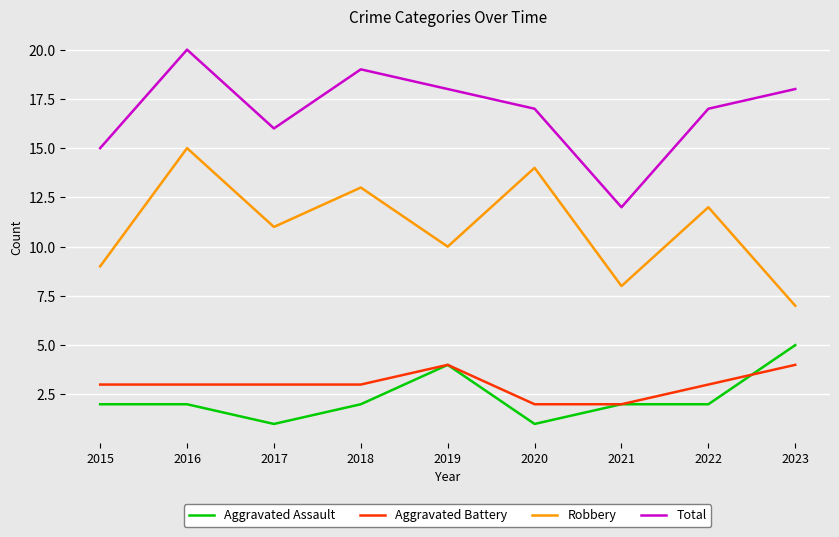

Is the value of Aggravated Assault at 2016 greater than the value of Total at 2022?

No